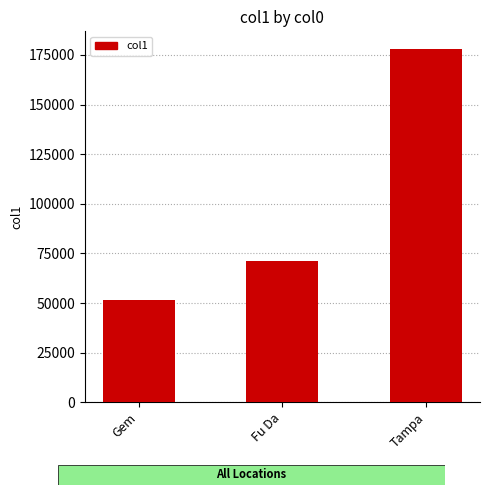

What is the label of the 1st bar from the left?

Gem